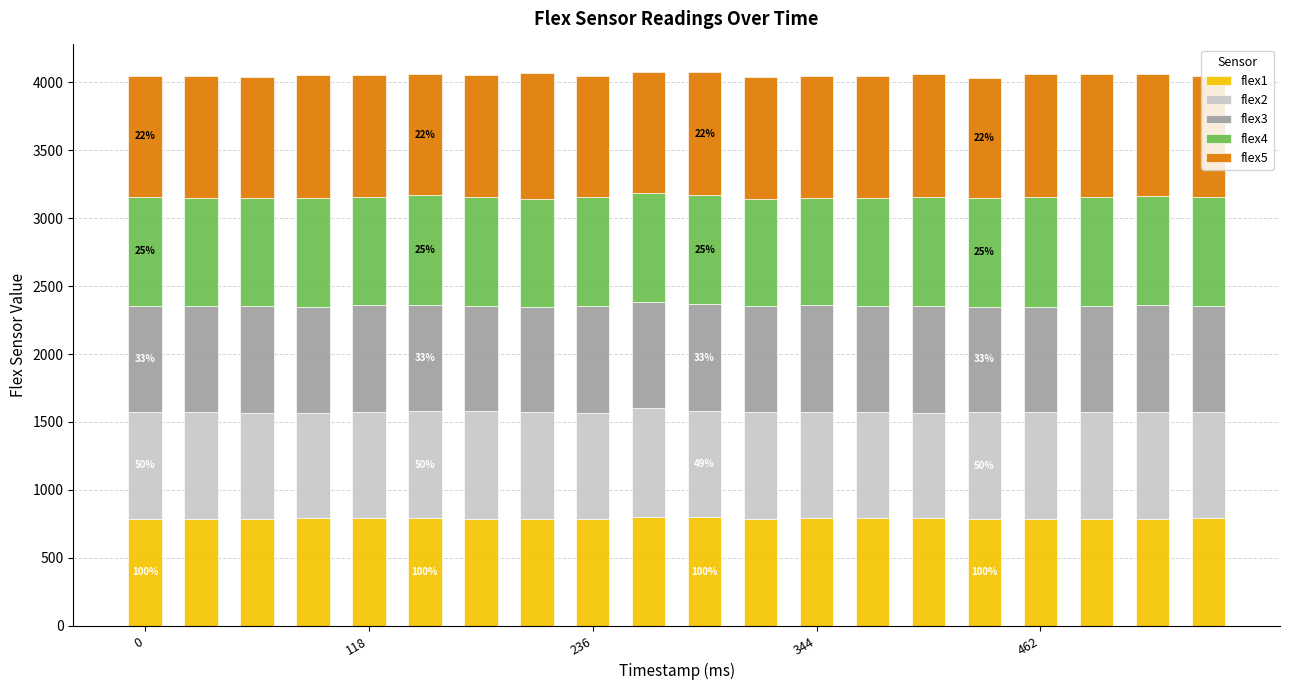

What is the average value of the flex1 series?

790